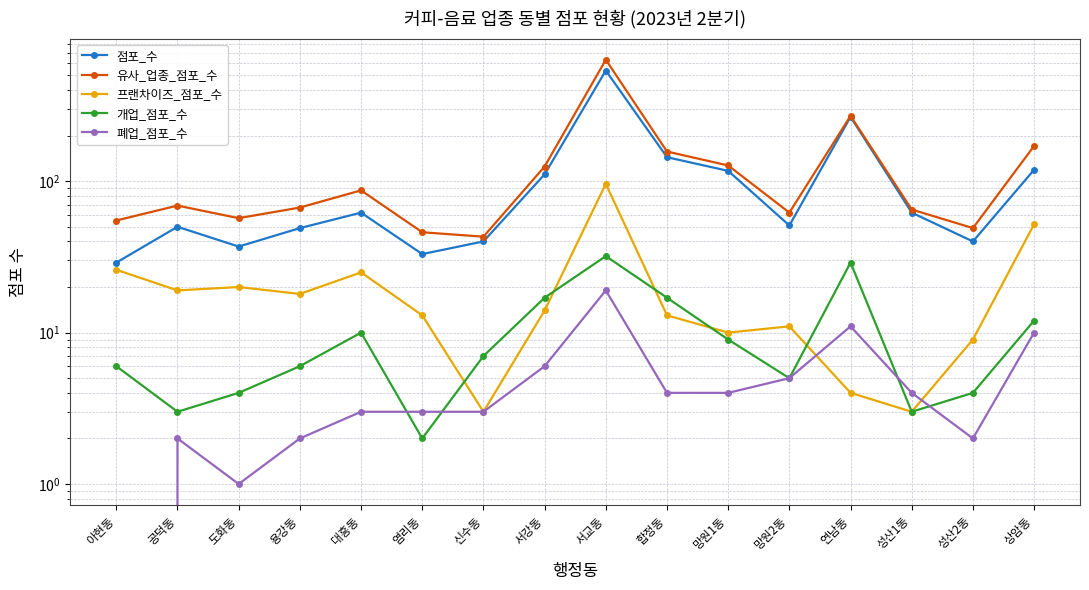

The value of 유사_업종_점포_수 at 도화동 is 93. True or false?

False